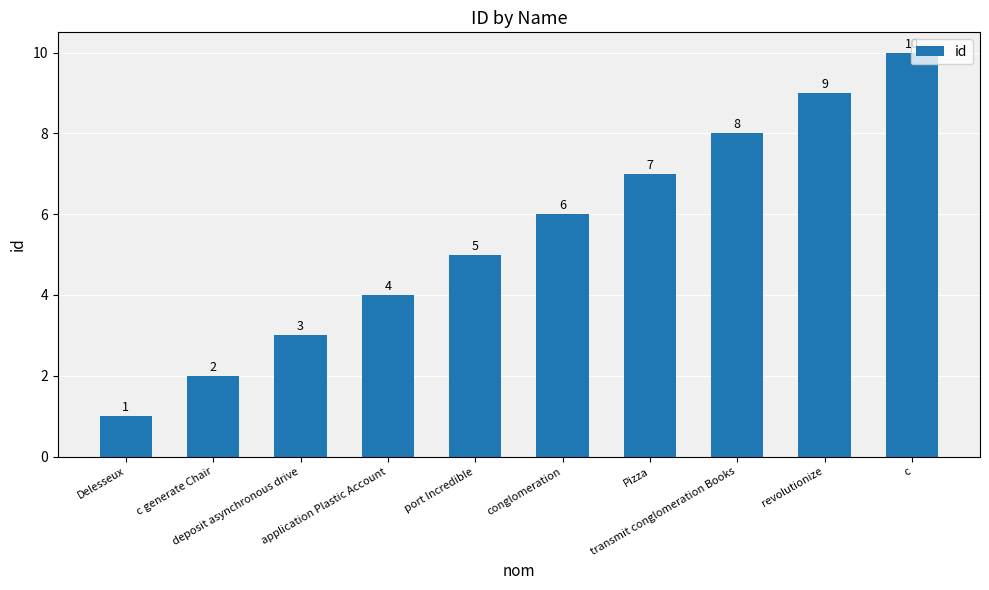

Count the values in the range 3 to 8.

6